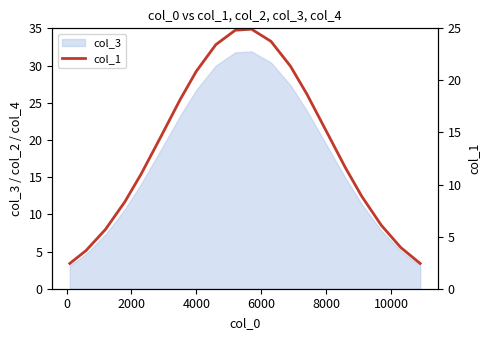

How many interior local peaks (higher than both neighbors) does the data have?

1